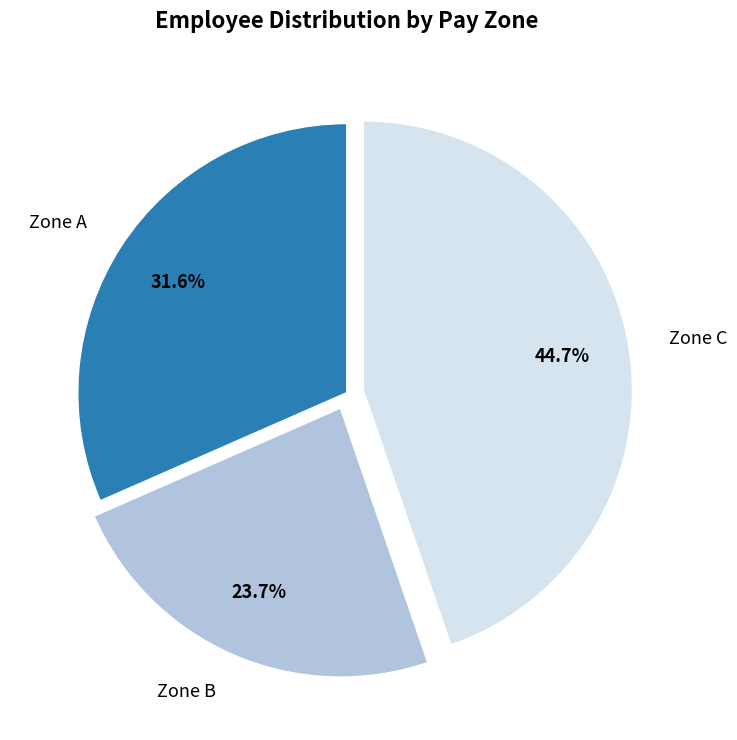

Which category has the smallest portion of the pie?

Zone B